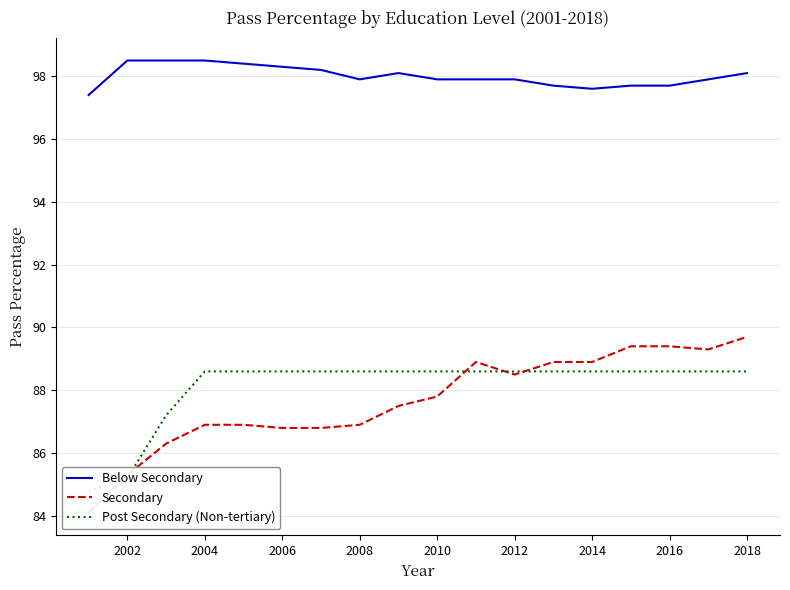

What is the maximum value for Below Secondary?

98.5